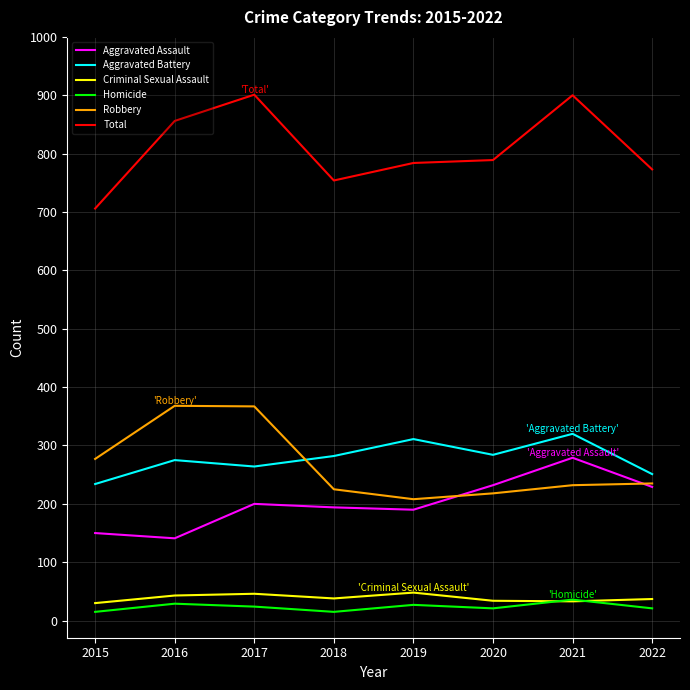

The value of Aggravated Assault at 2020 is 59. True or false?

False